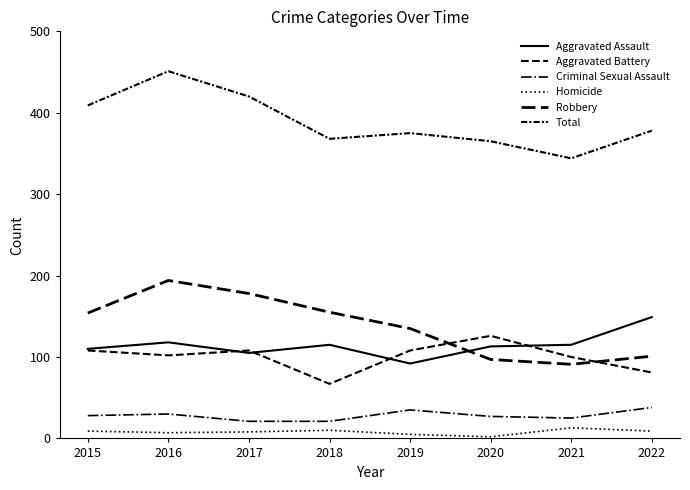

What is the maximum value for Homicide?

13